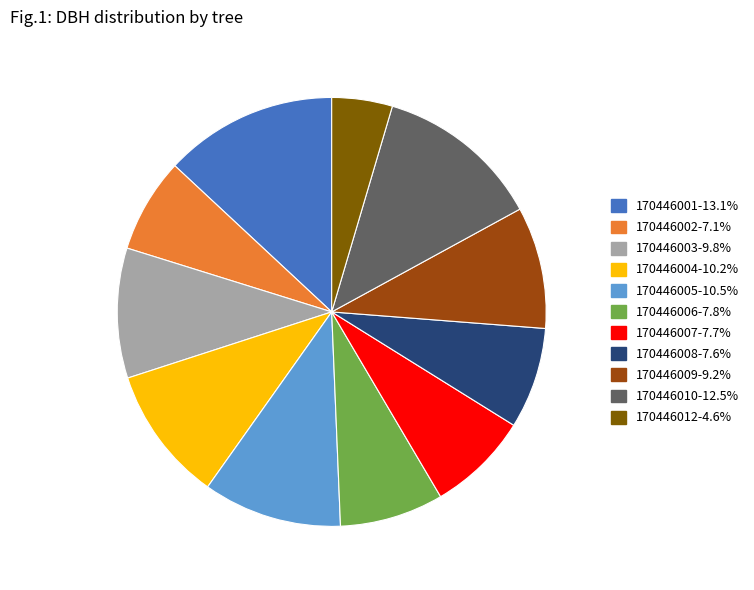

Which has a higher value, 170446012 or 170446001?

170446001